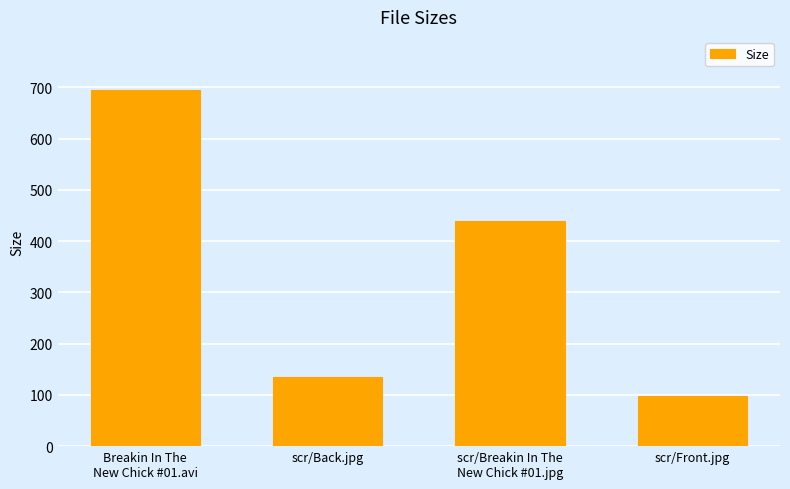

Rank the categories by value from highest to lowest.

Breakin In The
New Chick #01.avi, scr/Breakin In The
New Chick #01.jpg, scr/Back.jpg, scr/Front.jpg